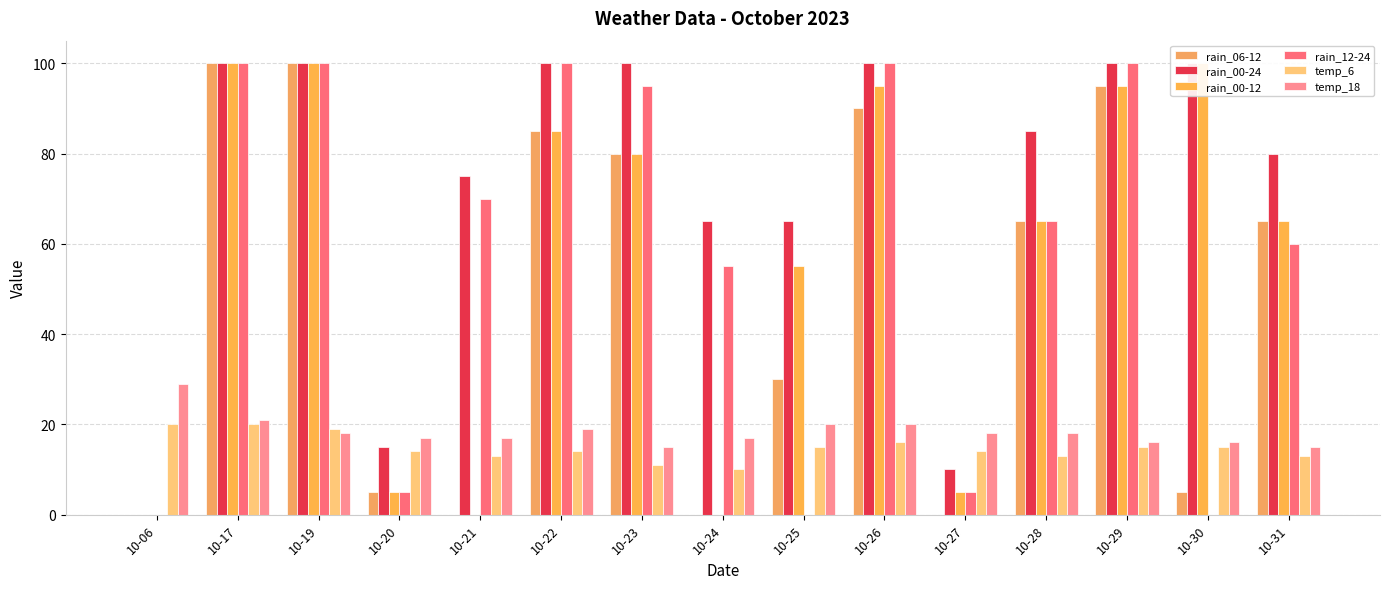

What is the difference between the highest and lowest values at 10-25?

65